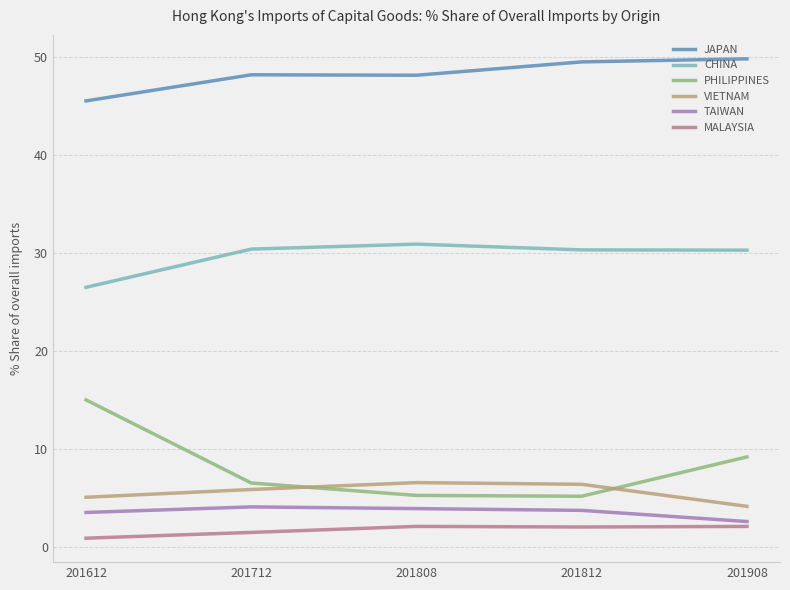

What is the total value across all series at 201908?

98.2